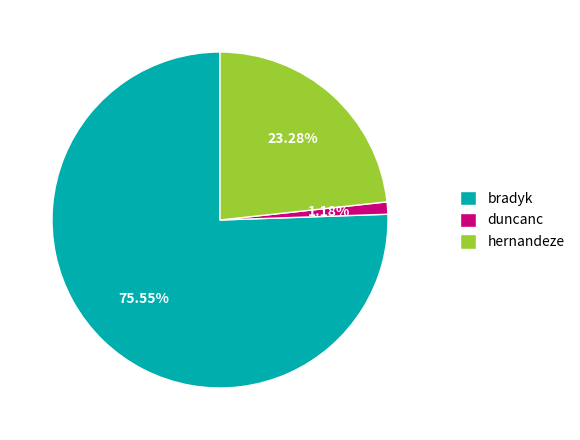

Which slice represents more than half of the pie?

bradyk